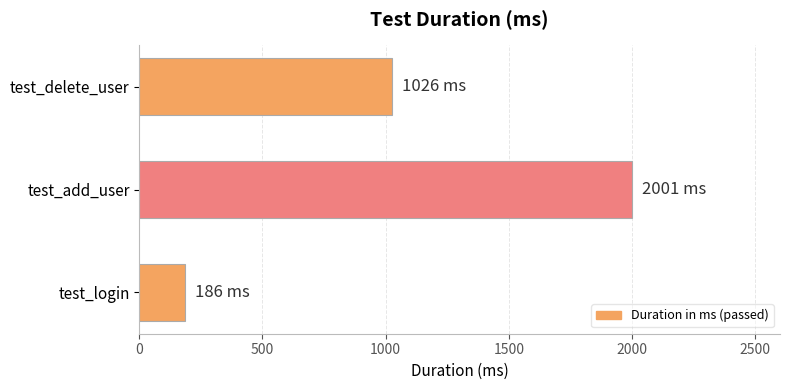

What is the difference between the maximum and minimum values?

1815